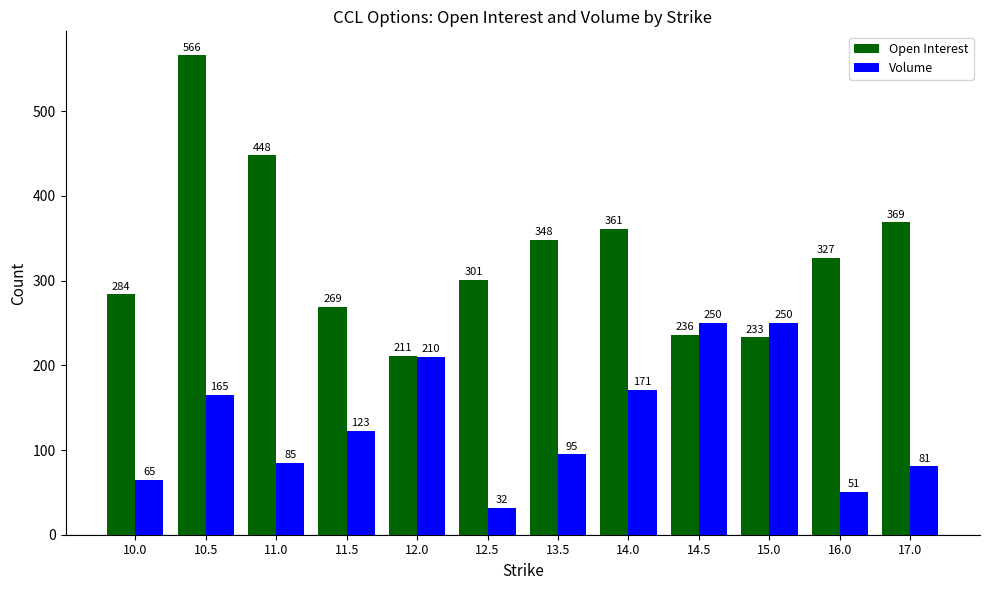

What is the label of the 7th bar from the right?

12.5